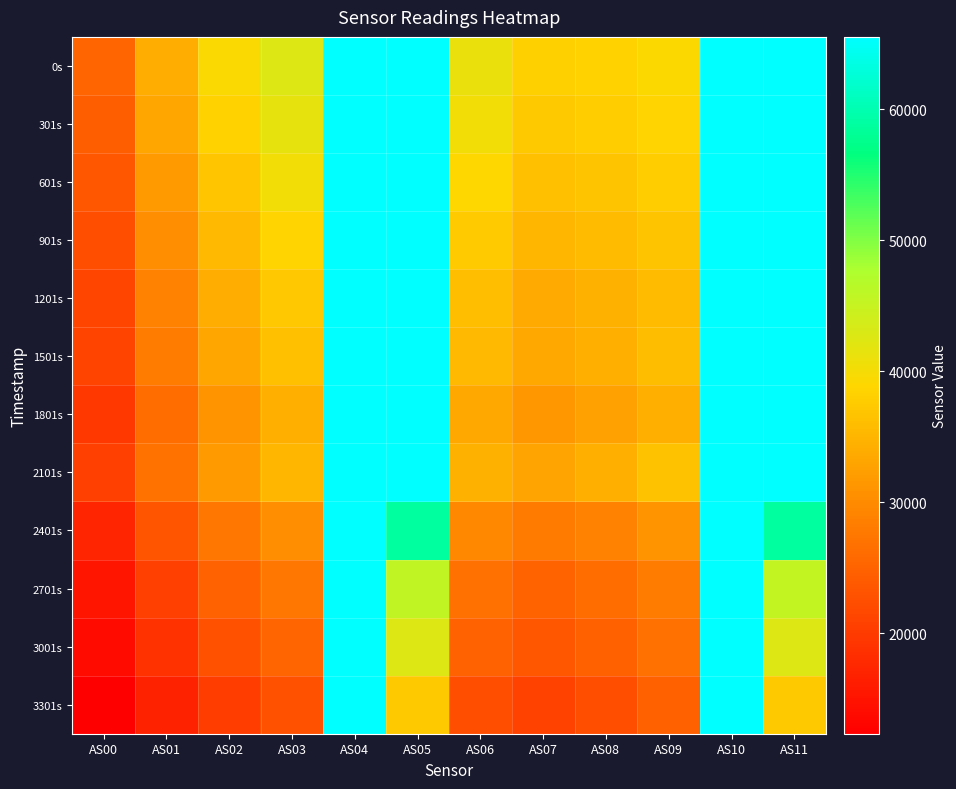

How many data points does each series have?

12